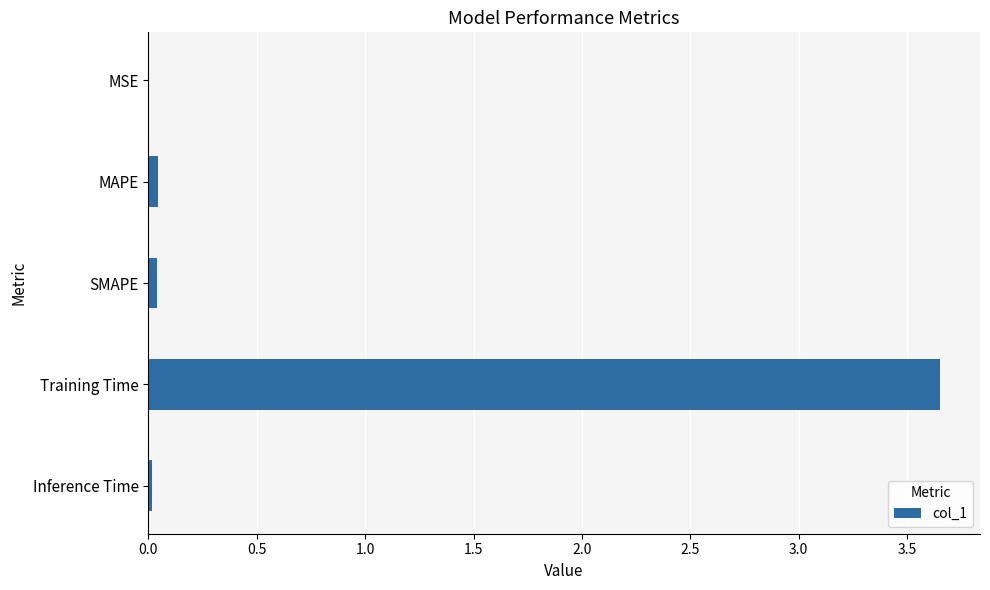

The value at MSE is 0.0. True or false?

True